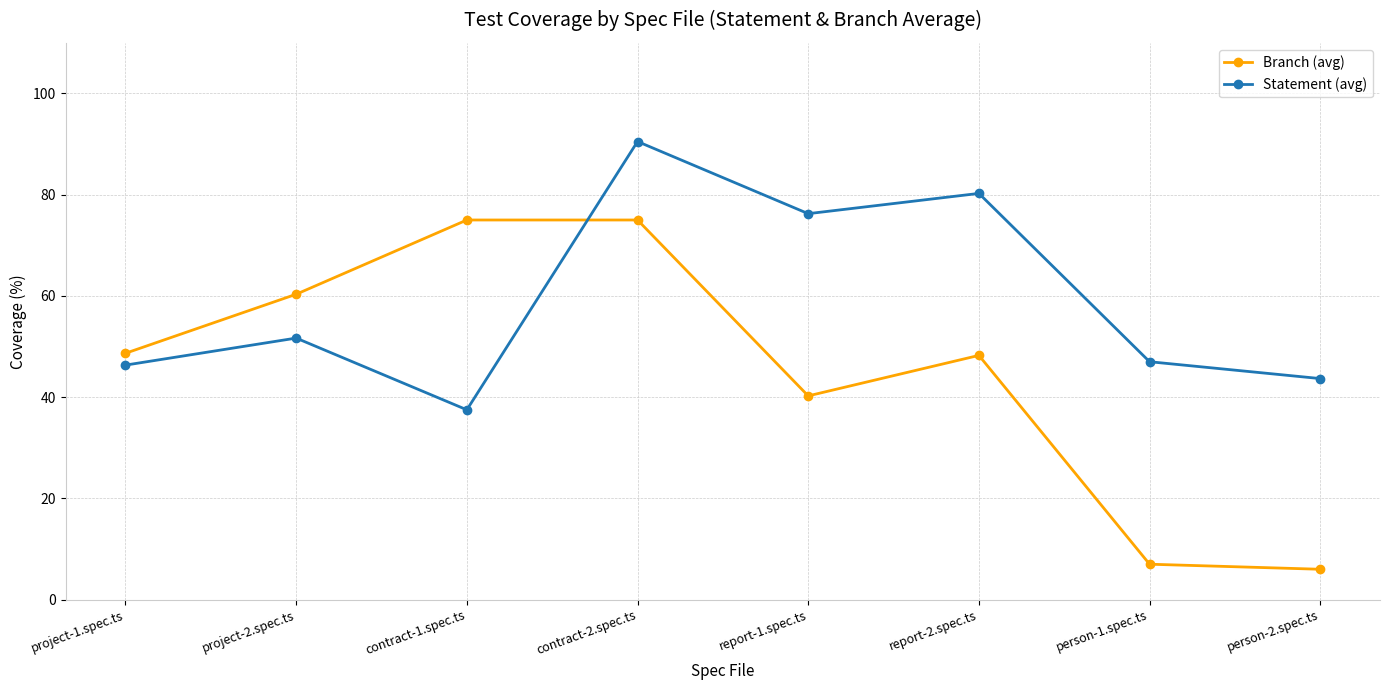

The value of Statement (avg) at person-1.spec.ts is 47.0. True or false?

True